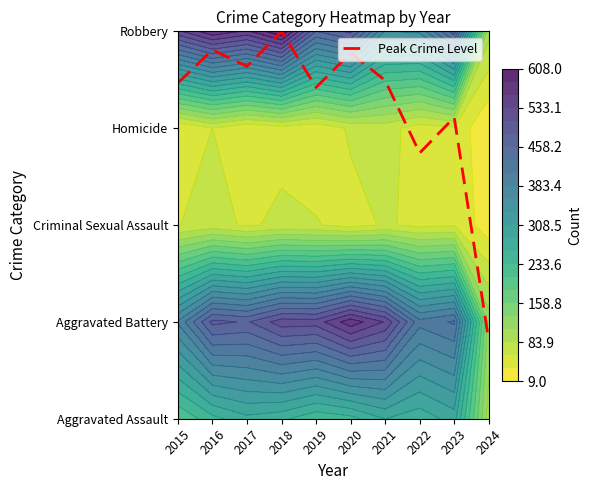

List the labels in order of value, largest first.

2018, 2016, 2020, 2017, 2021, 2015, 2019, 2023, 2022, 2024